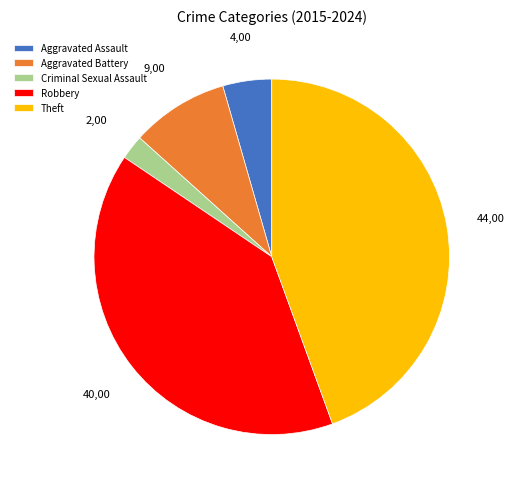

What is the largest slice in the pie chart?

Theft